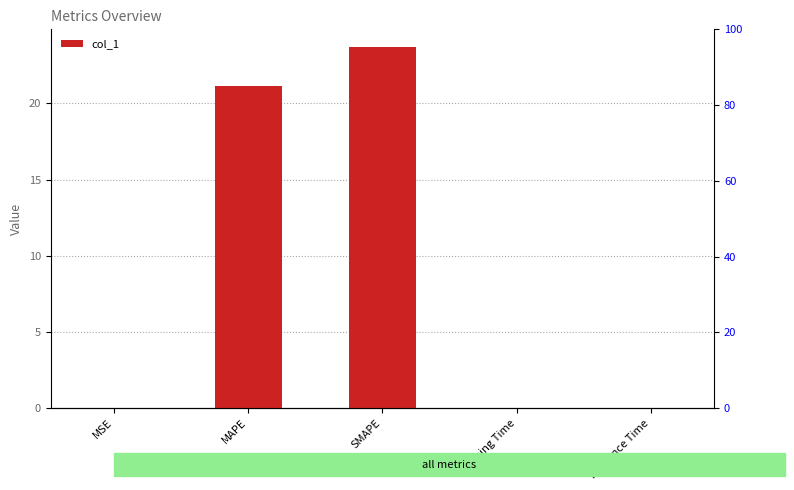

Reading left to right, list all the values displayed in this chart.

0.0	21.2	23.7	0.0	0.0